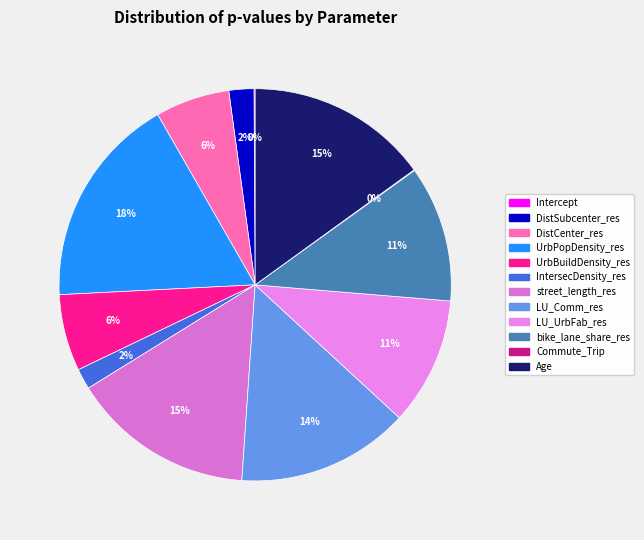

Count the number of slices in the pie.

12